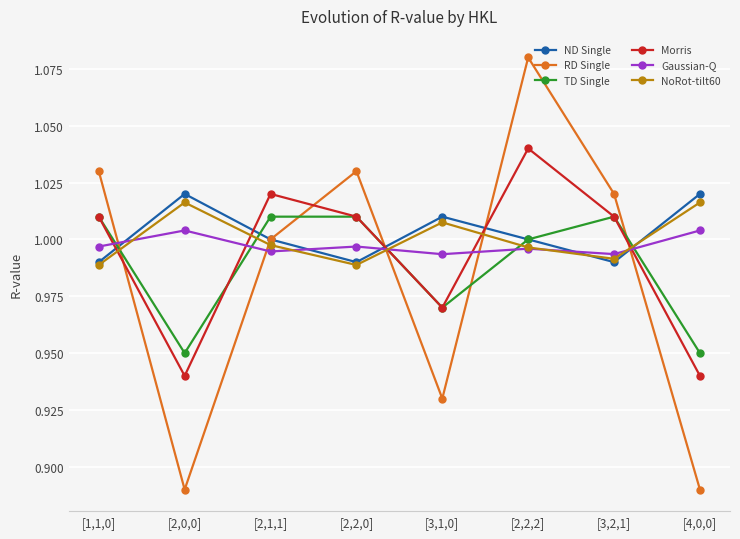

True or false: RD Single and Gaussian-Q cross at least once.

True